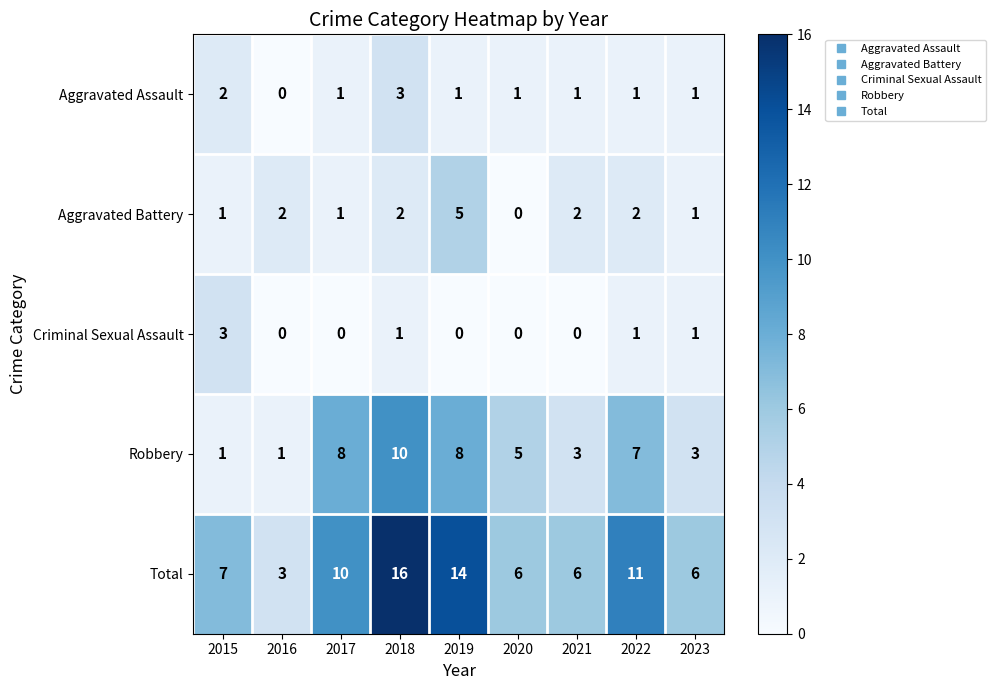

Rank the series at 2021 from highest to lowest value.

Total, Robbery, Aggravated Battery, Aggravated Assault, Criminal Sexual Assault